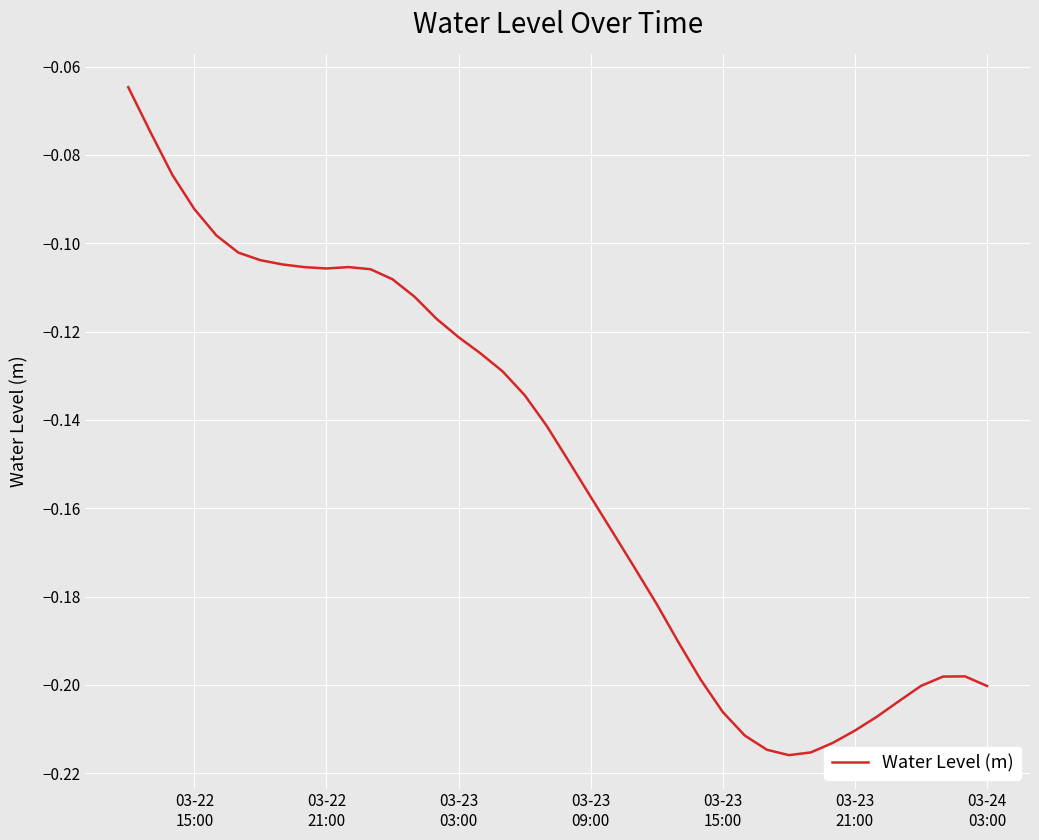

Reading right to left, what are all the values shown in this chart?

-0.2	-0.2	-0.2	-0.2	-0.2	-0.2	-0.2	-0.2	-0.2	-0.2	-0.2	-0.2	-0.2	-0.2	-0.2	-0.2	-0.2	-0.2	-0.2	-0.1	-0.1	-0.1	-0.1	-0.1	-0.1	-0.1	-0.1	-0.1	-0.1	-0.1	-0.1	-0.1	-0.1	-0.1	-0.1	-0.1	-0.1	-0.1	-0.1	-0.1